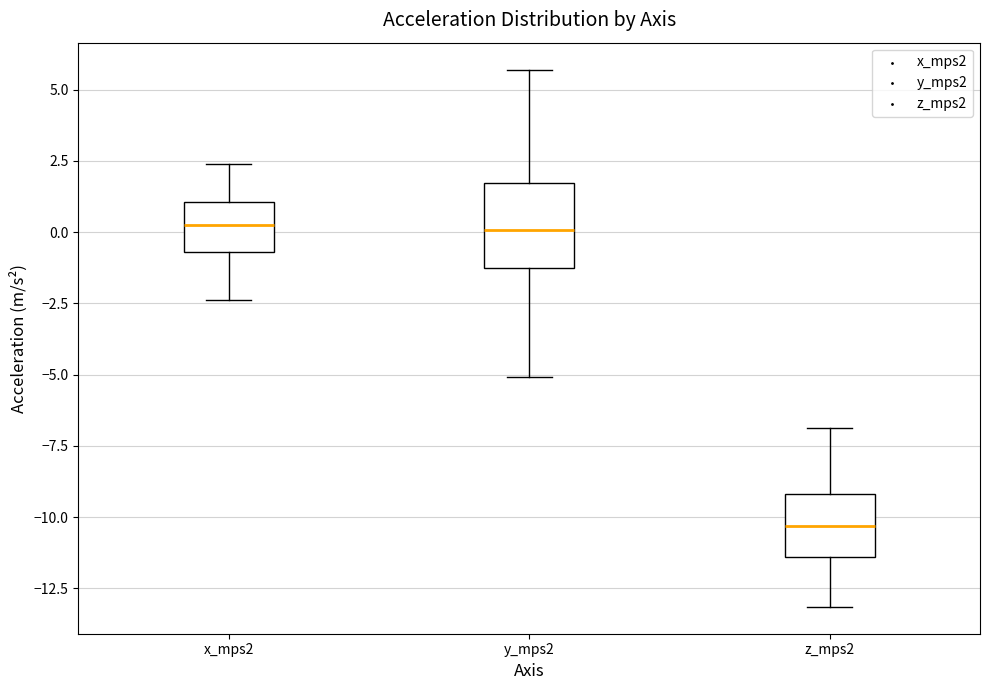

Where does the upper whisker of the box for z_mps2 end on the y-axis? The values are not printed on the chart, so give them approximately, as read against the axis.

-7.0